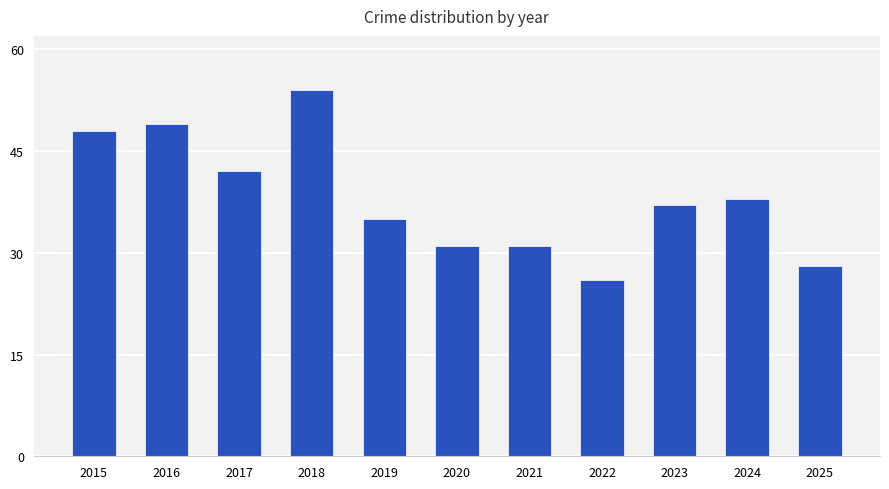

What is the average value?

38